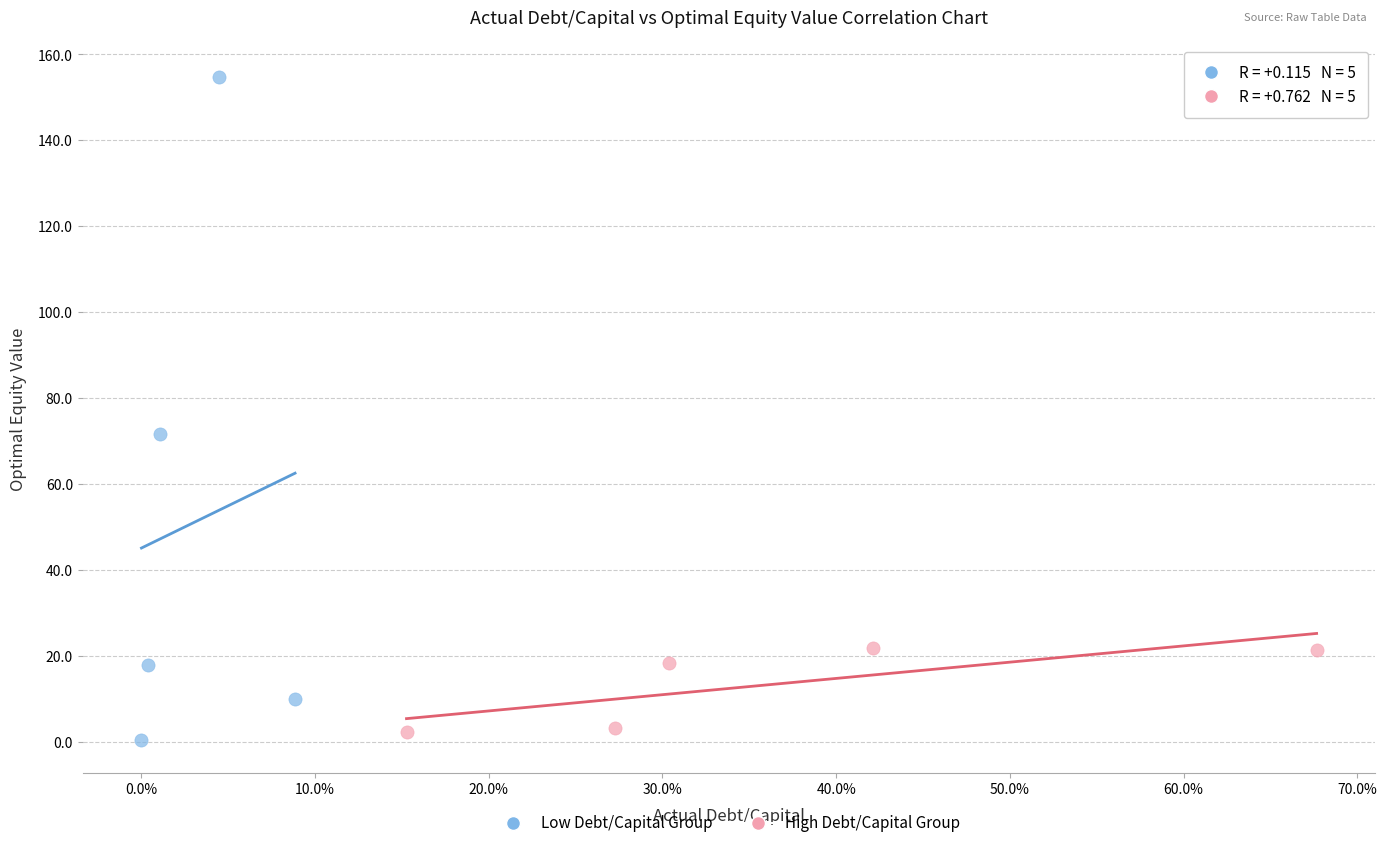

Which series has the widest spread of Y values?

Low Debt/Capital Group